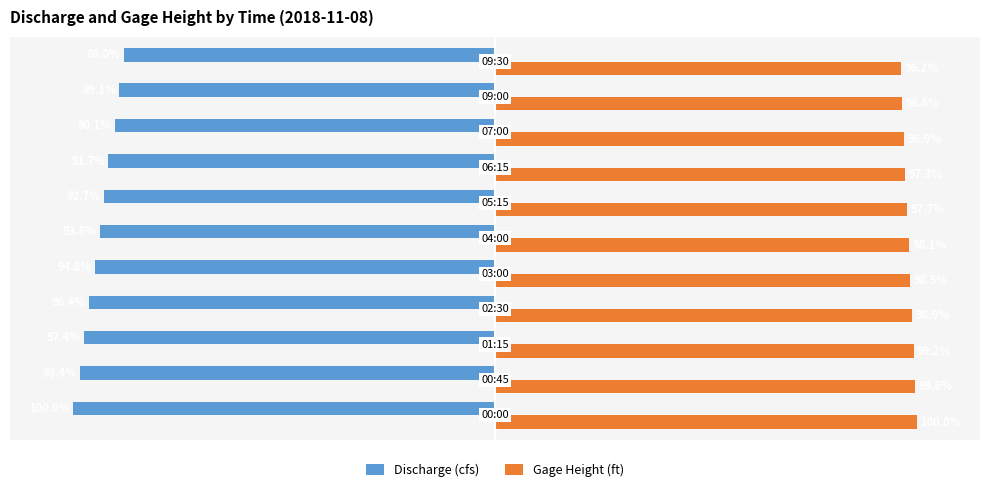

List the series in order of their overall mean, lowest first.

Discharge (cfs), Gage Height (ft)